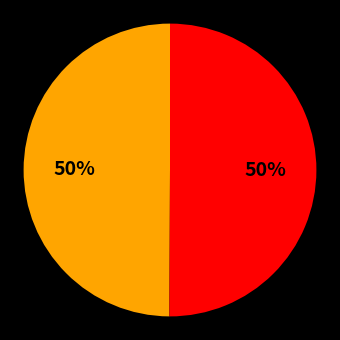

To the nearest percent, what is the average slice percentage?

50%